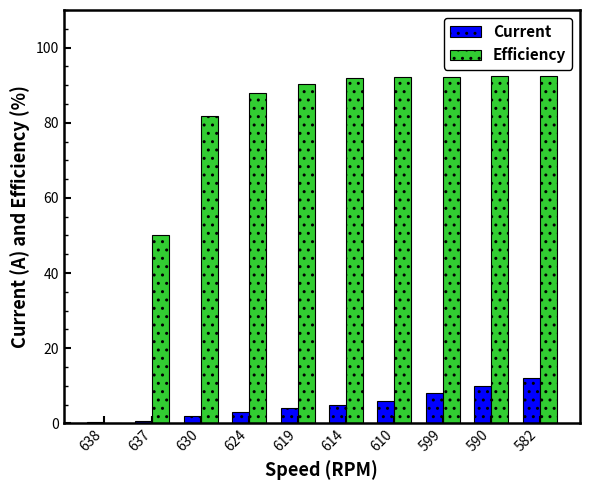

What is the sum of all Efficiency values?

771.5